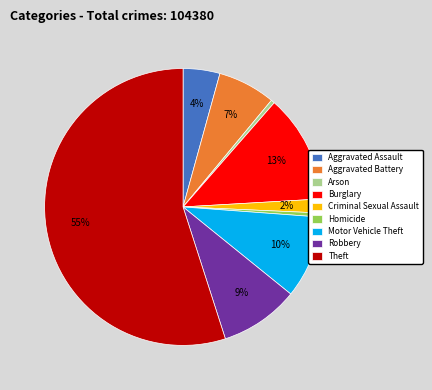

Is it true that Arson is 0% of the pie?

True